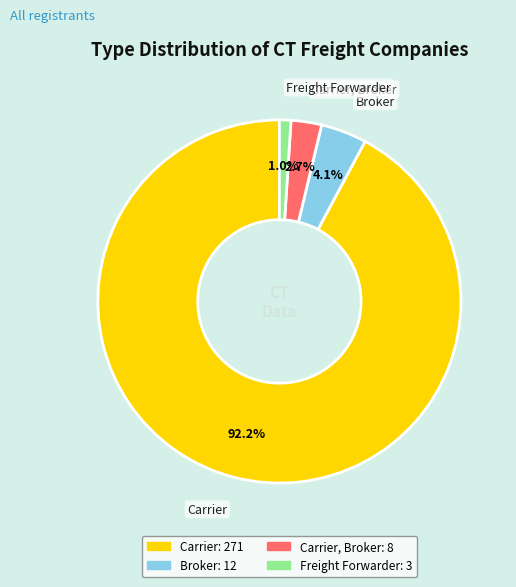

Is there any slice that represents more than half of the pie?

Yes